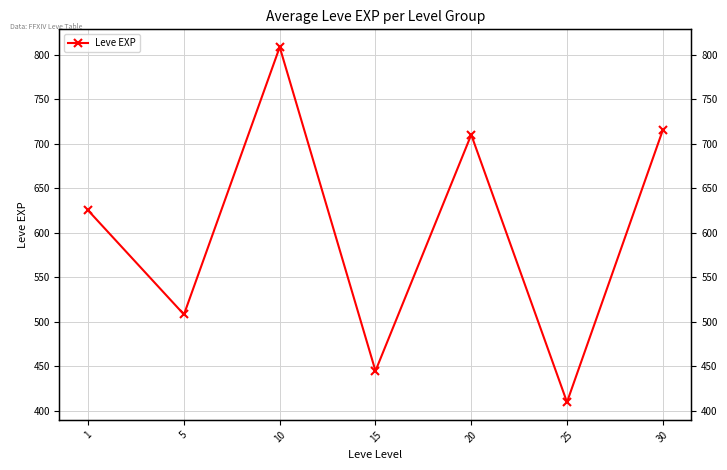

List the labels in order of value, largest first.

10, 30, 20, 1, 5, 15, 25